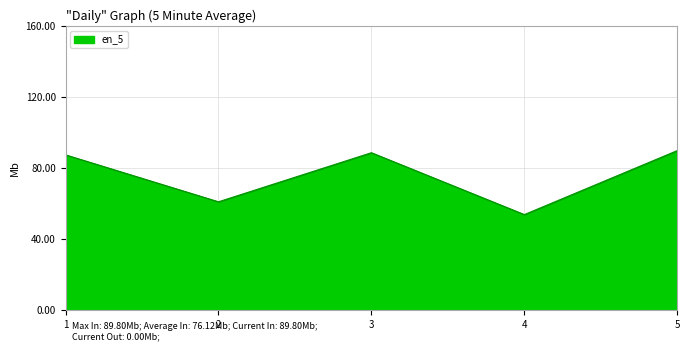

Does the chart display data point markers on the line(s)?

No